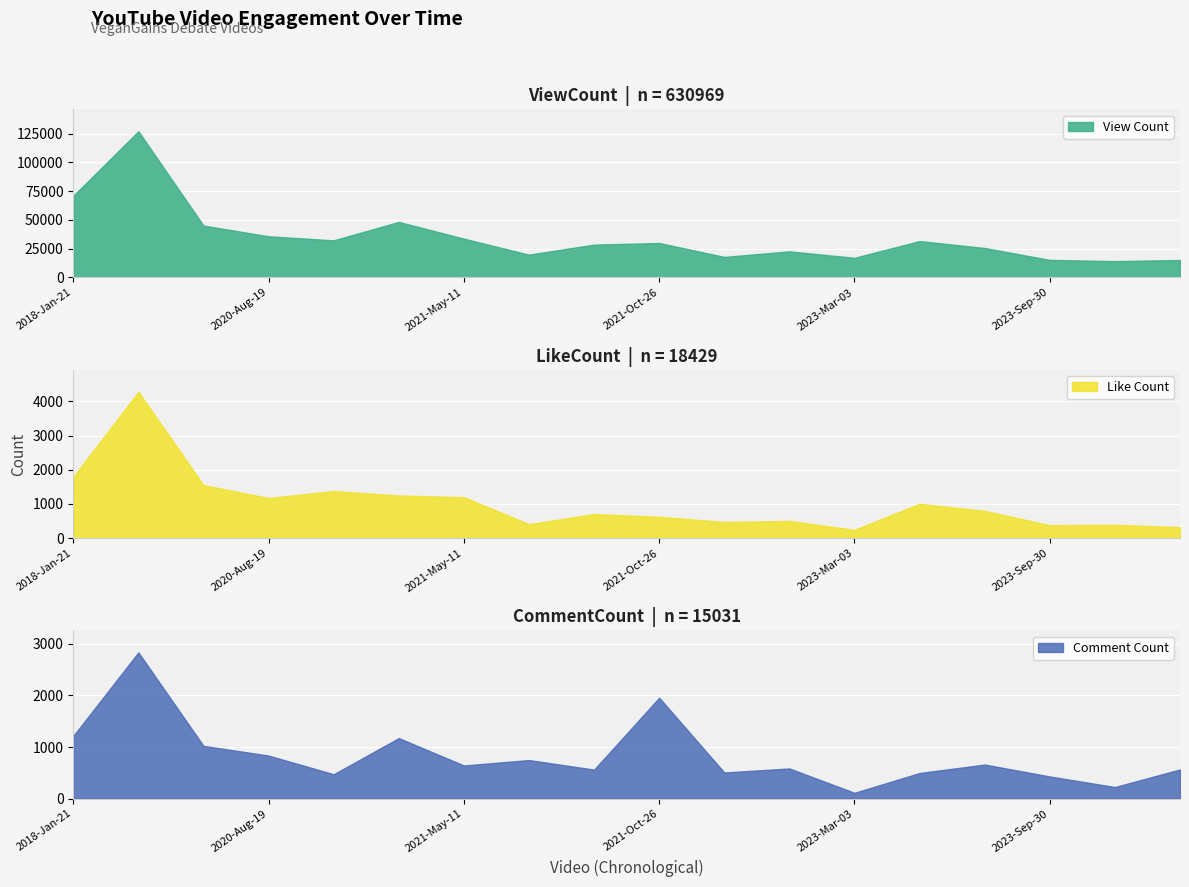

What is the total value across all series at 2023-Mar-14?

33152